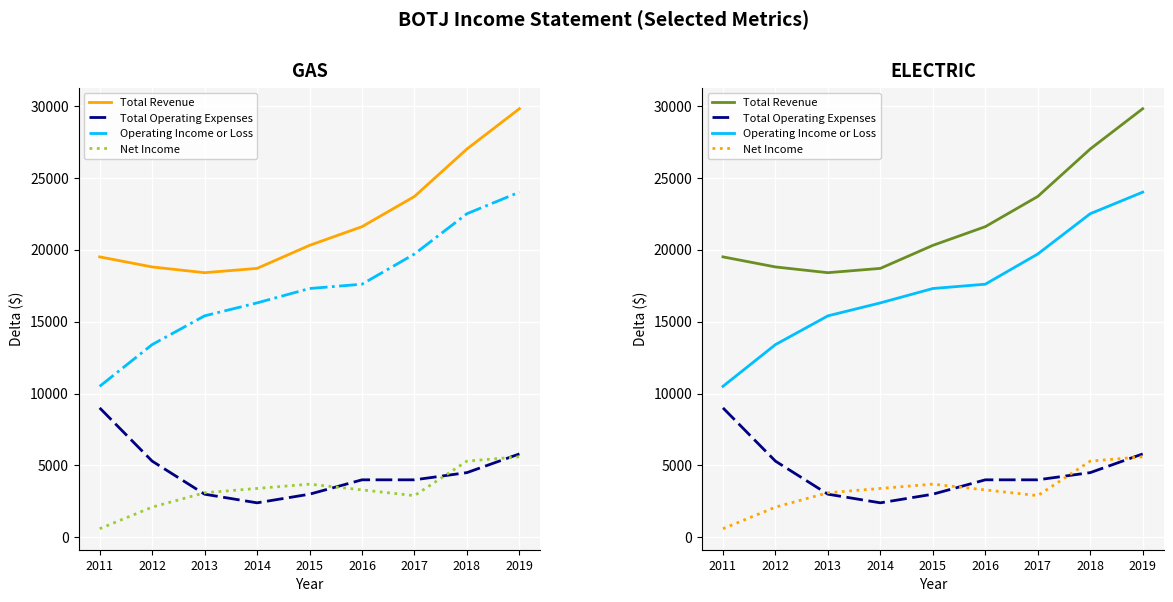

How many categories are shown in the chart?

9